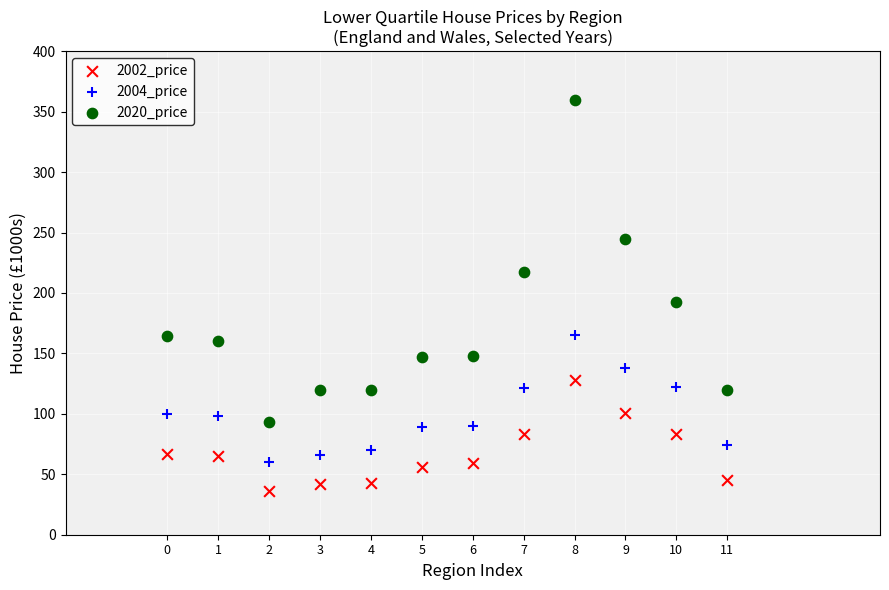

Across all data points, what is the range of Y values (max minus min)?

324.0